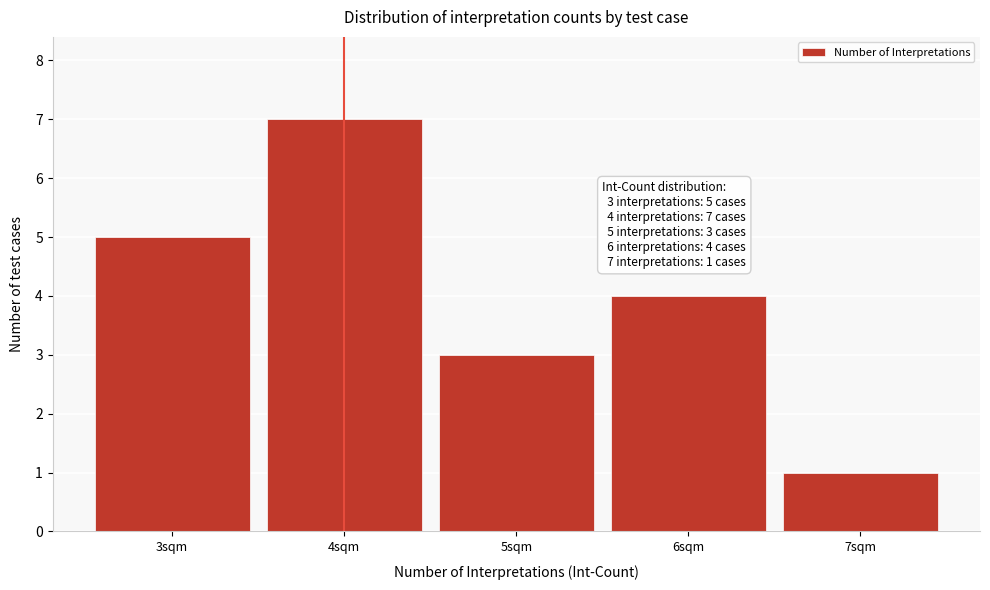

Over which range of the x-axis is the bar tallest?

3.5 to 4.5